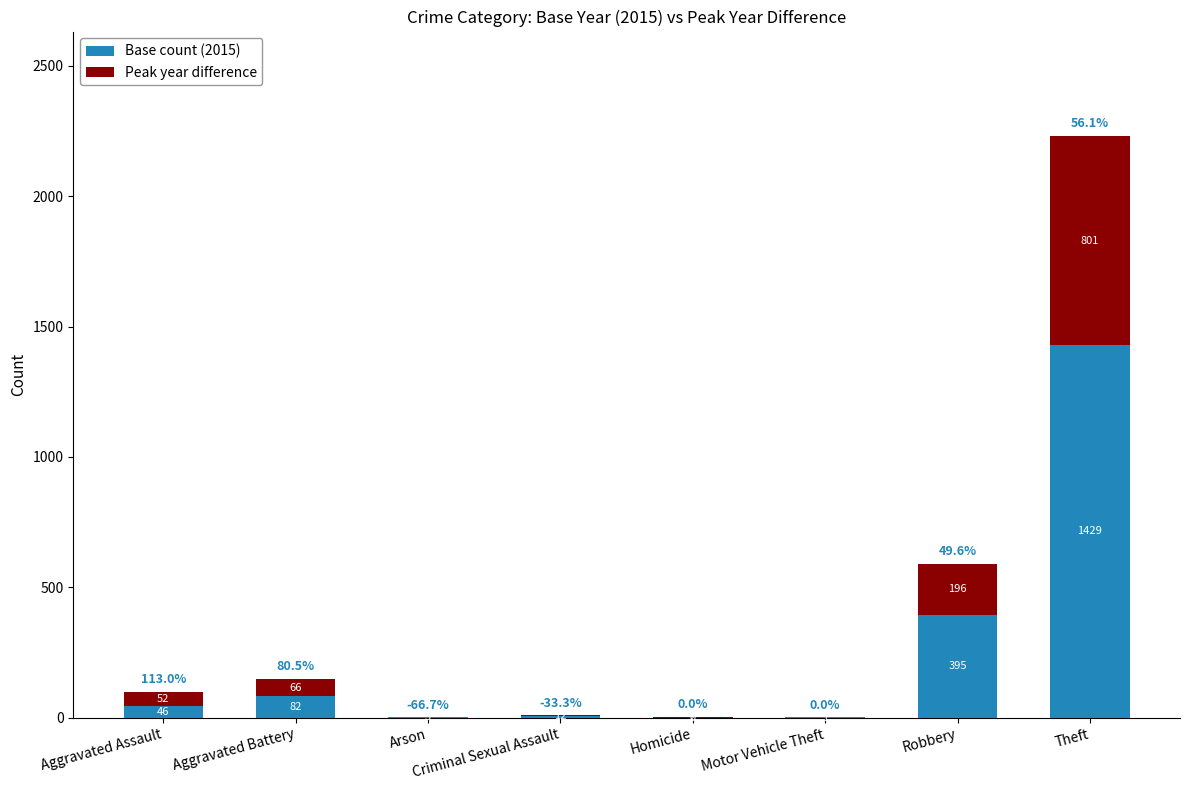

What is the sum of the Base count (2015) values at Arson and Motor Vehicle Theft?

4